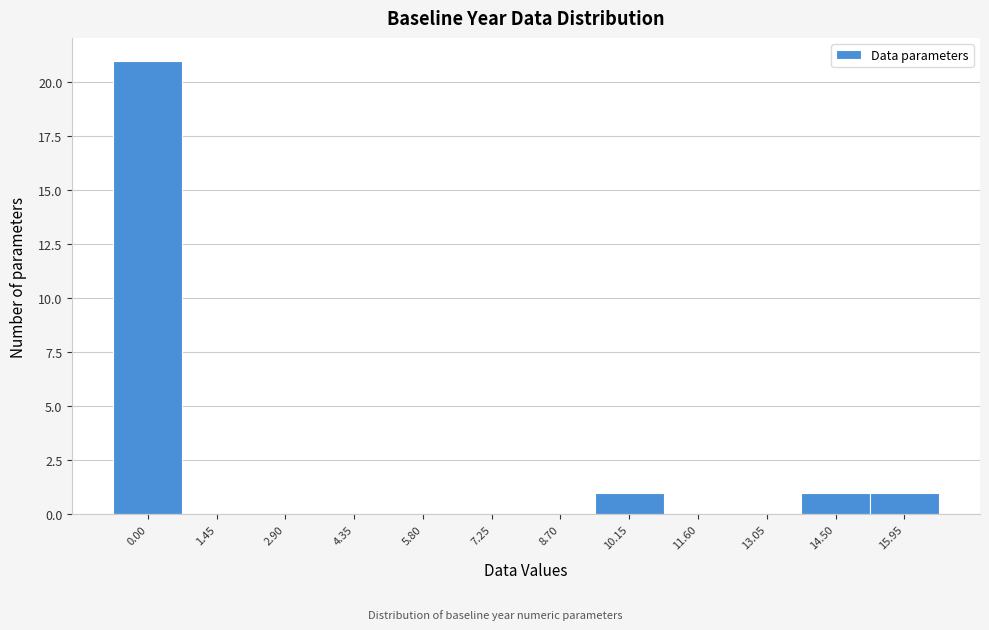

Reading left to right, transcribe all the data shown in this chart.

0.00=21	1.45=0	2.90=0	4.35=0	5.80=0	7.25=0	8.70=0	10.15=1	11.60=0	13.05=0	14.50=1	15.95=1